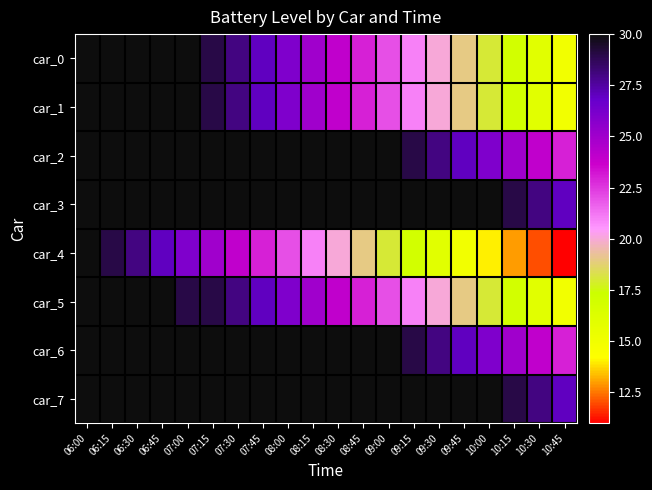

At 10:30, list the series in order from largest to smallest.

car_3, car_7, car_2, car_6, car_0, car_1, car_5, car_4